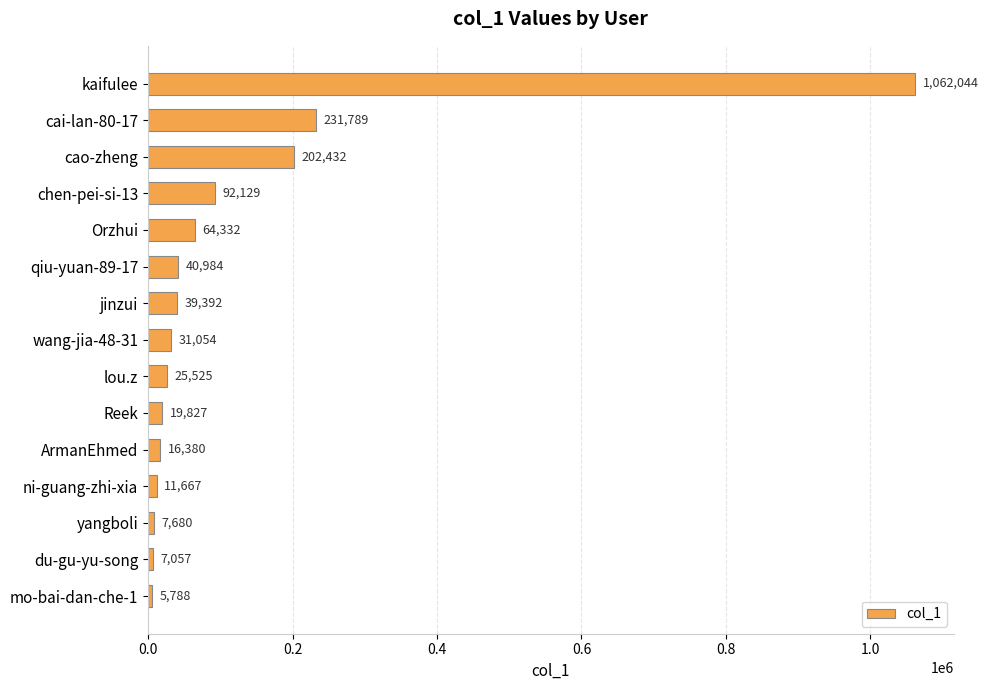

Reading bottom to top, extract all data points from this chart.

5788	7057	7680	11667	16380	19827	25525	31054	39392	40984	64332	92129	202432	231789	1062044